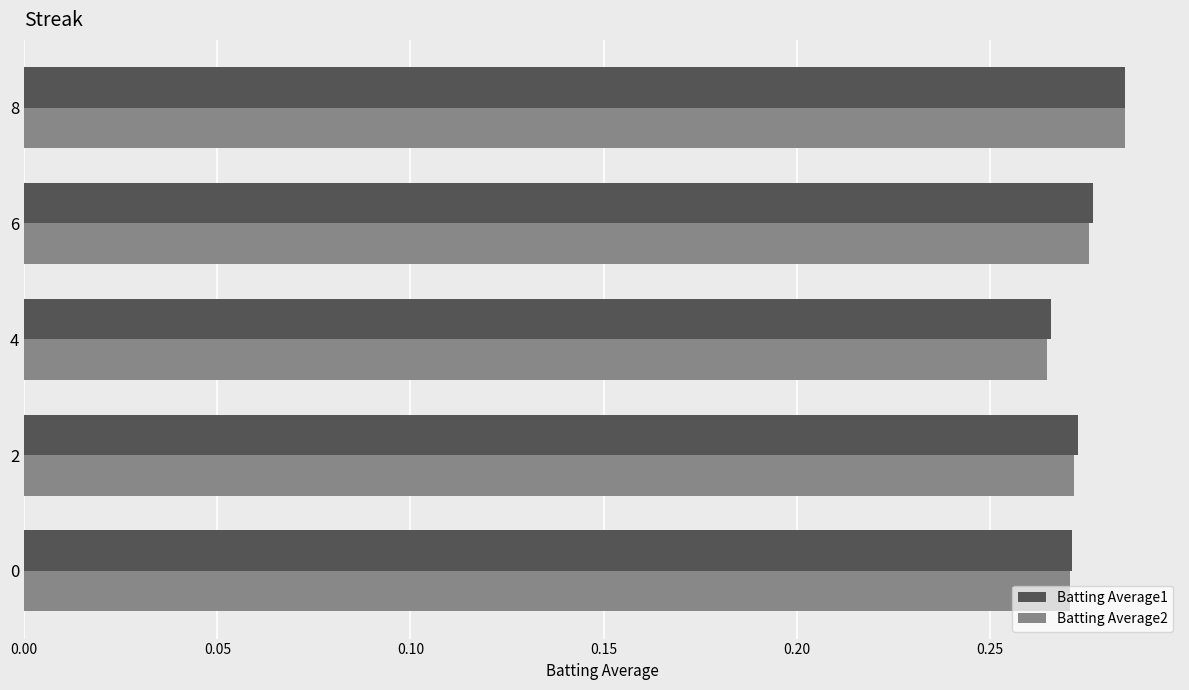

What is the total value across all series at 0?

0.5